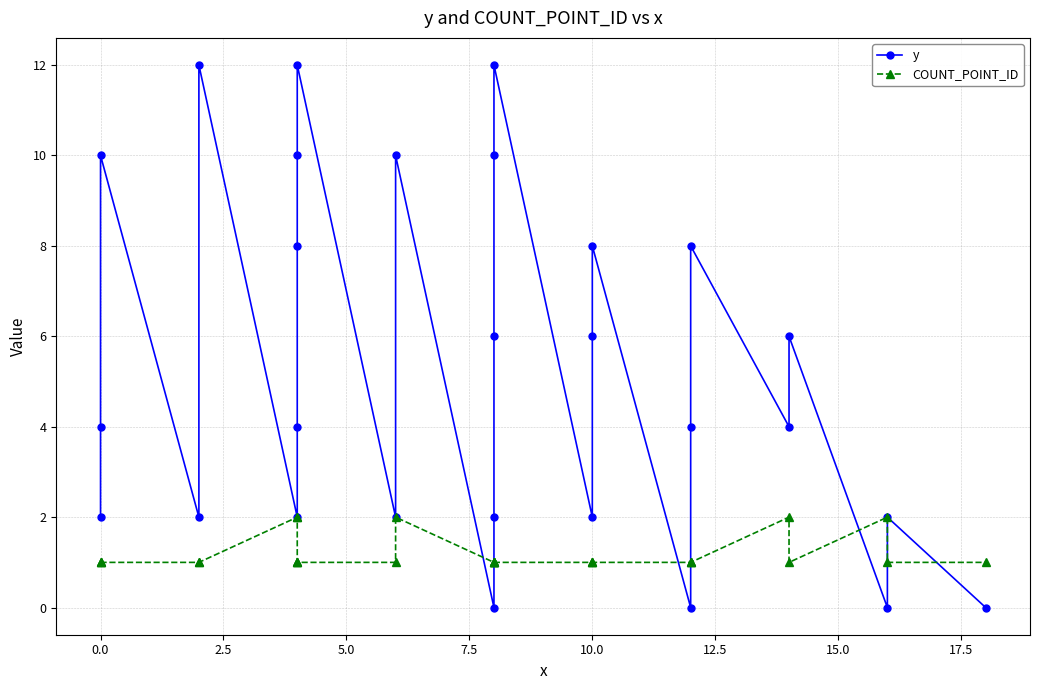

What is the difference between the maximum and second lowest values in the COUNT_POINT_ID series?

1